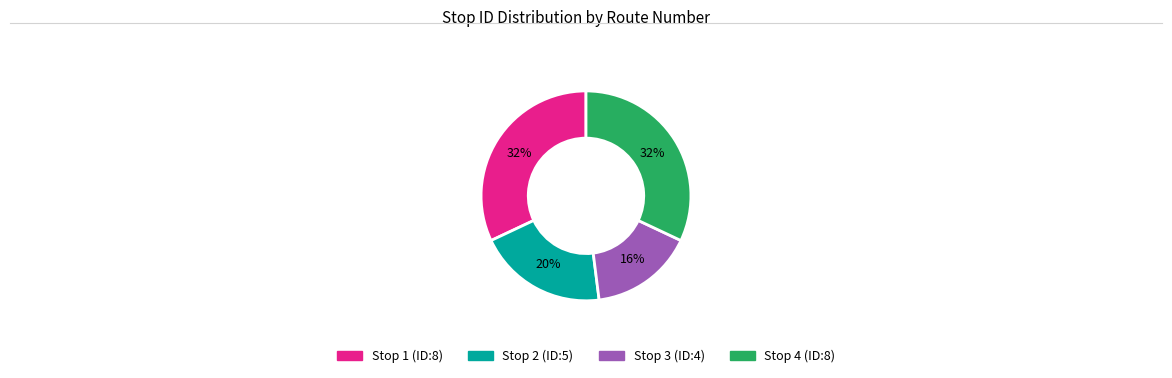

To the nearest percent, what is the difference between the Stop 2 (ID:5) and Stop 3 (ID:4) slice percentages?

4%